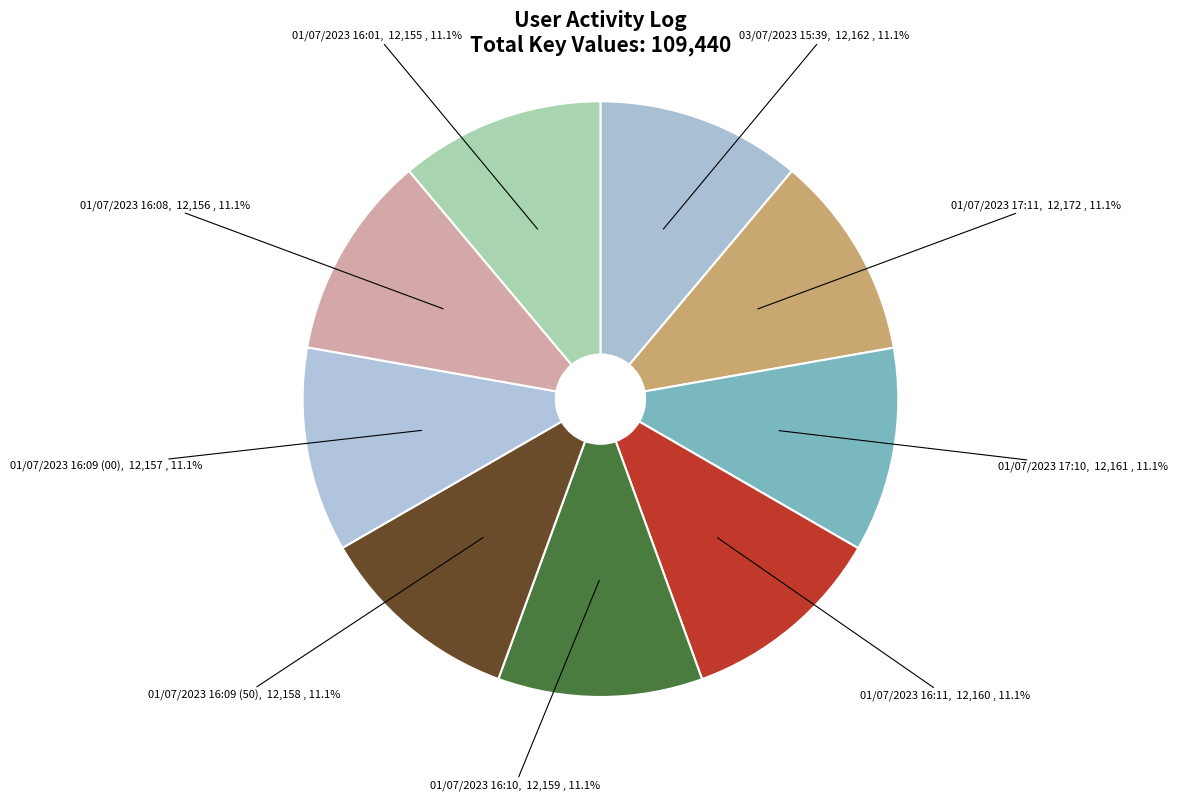

What portion of the pie excludes 01/07/2023 16:09 (50)?

88.9%